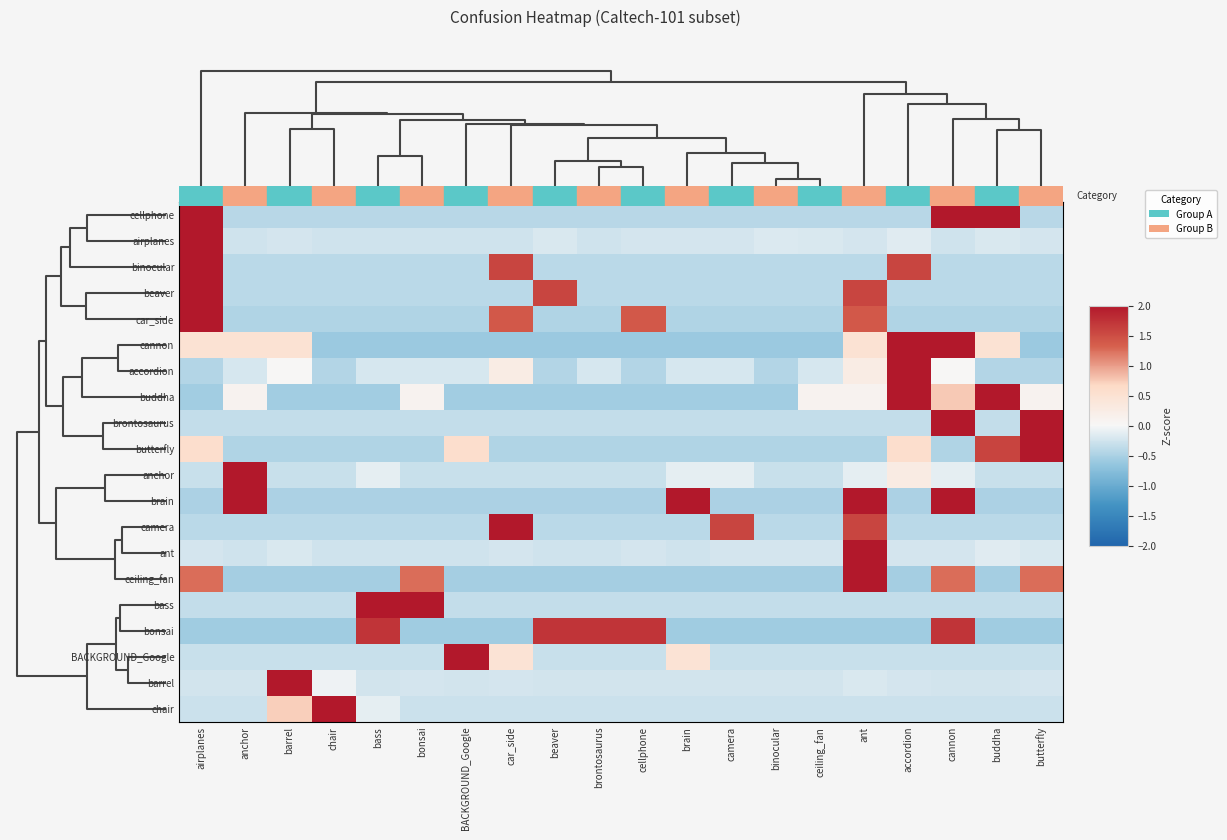

Which category has the lowest value across all series?

chair